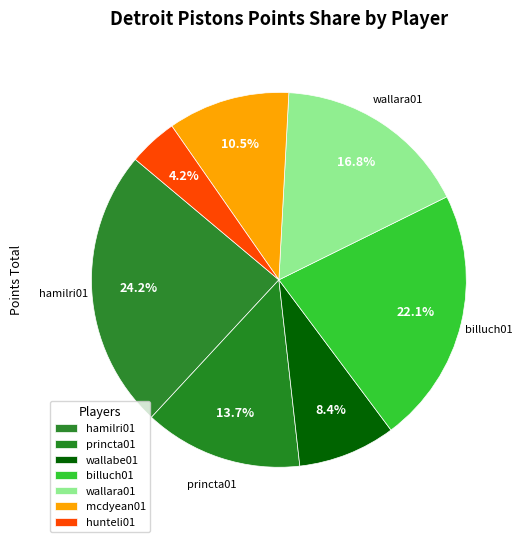

To the nearest percent, what is the average slice percentage?

14%